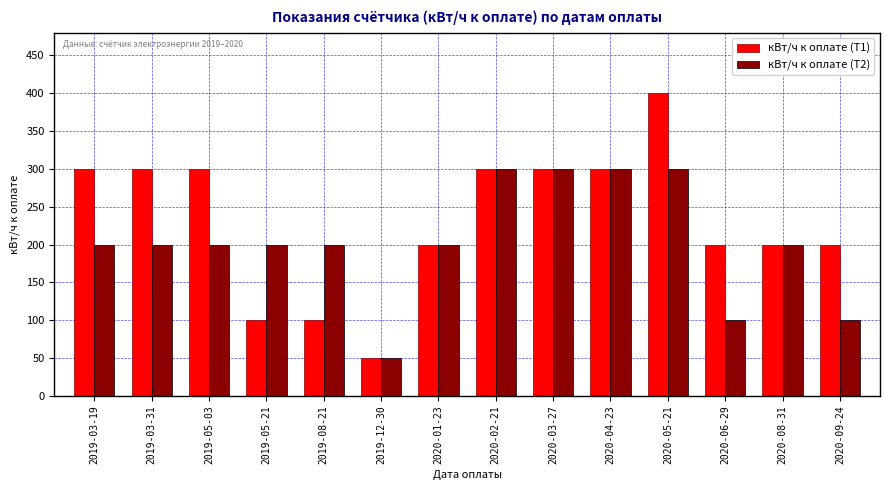

Reading left to right, extract all data points from this chart.

кВт/ч к оплате (Т1): 2019-03-19=300	2019-03-31=300	2019-05-03=300	2019-05-21=100	2019-08-21=100	2019-12-30=50	2020-01-23=200	2020-02-21=300	2020-03-27=300	2020-04-23=300	2020-05-21=400	2020-06-29=200	2020-08-31=200	2020-09-24=200
кВт/ч к оплате (Т2): 2019-03-19=200	2019-03-31=200	2019-05-03=200	2019-05-21=200	2019-08-21=200	2019-12-30=50	2020-01-23=200	2020-02-21=300	2020-03-27=300	2020-04-23=300	2020-05-21=300	2020-06-29=100	2020-08-31=200	2020-09-24=100